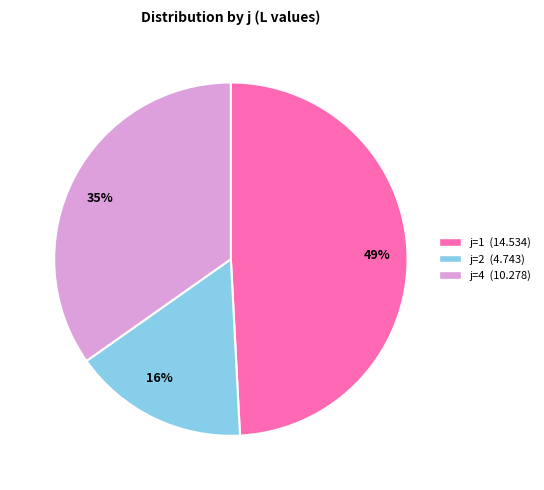

To the nearest percent, what is the difference between the largest and smallest slice percentages?

33%